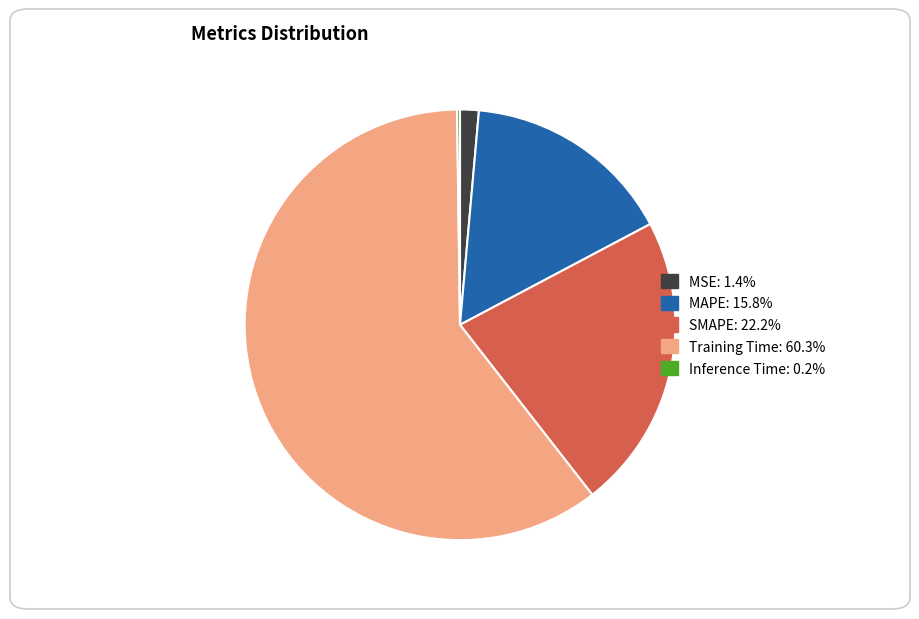

Which category has the biggest portion of the pie?

Training Time